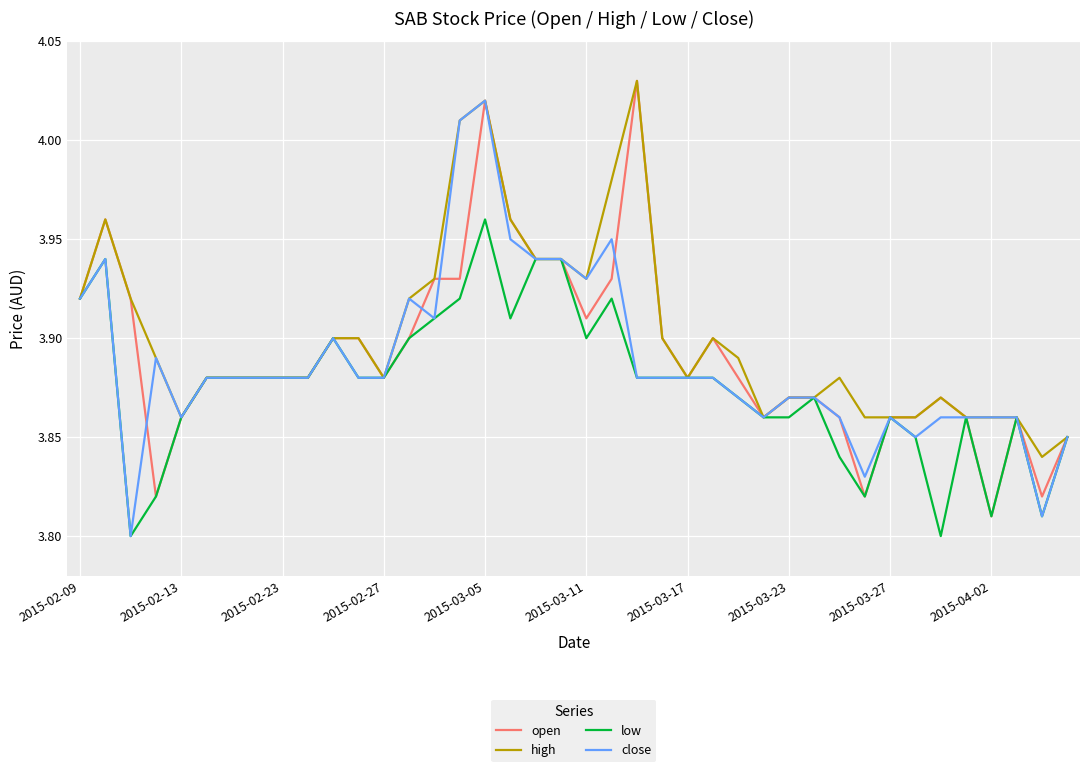

At which category is the sum across all series the highest?

2015-03-05